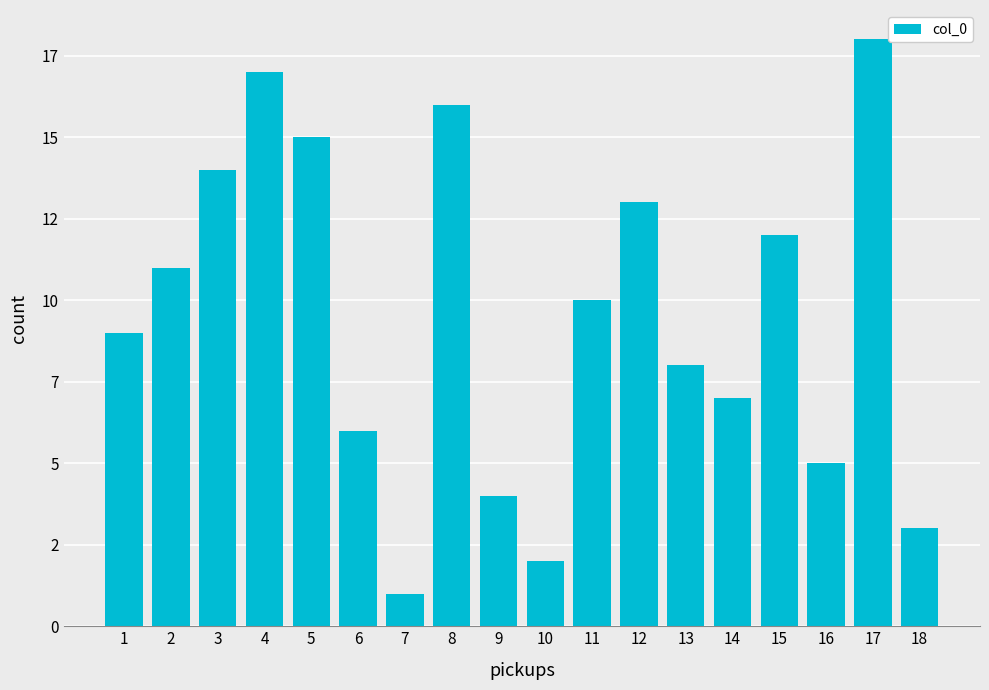

Are the bars horizontal?

No